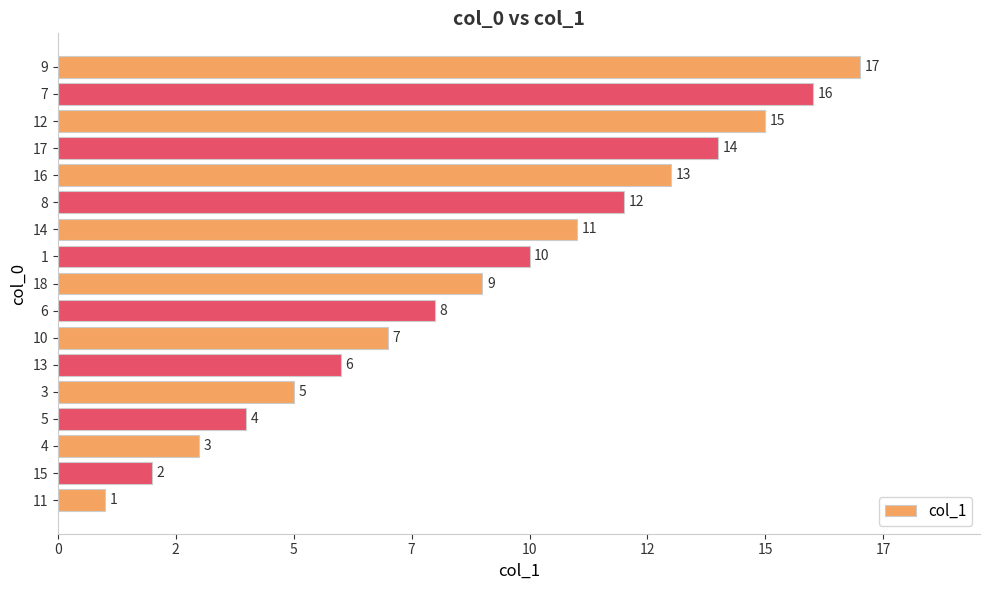

Does the chart contain any negative values?

No